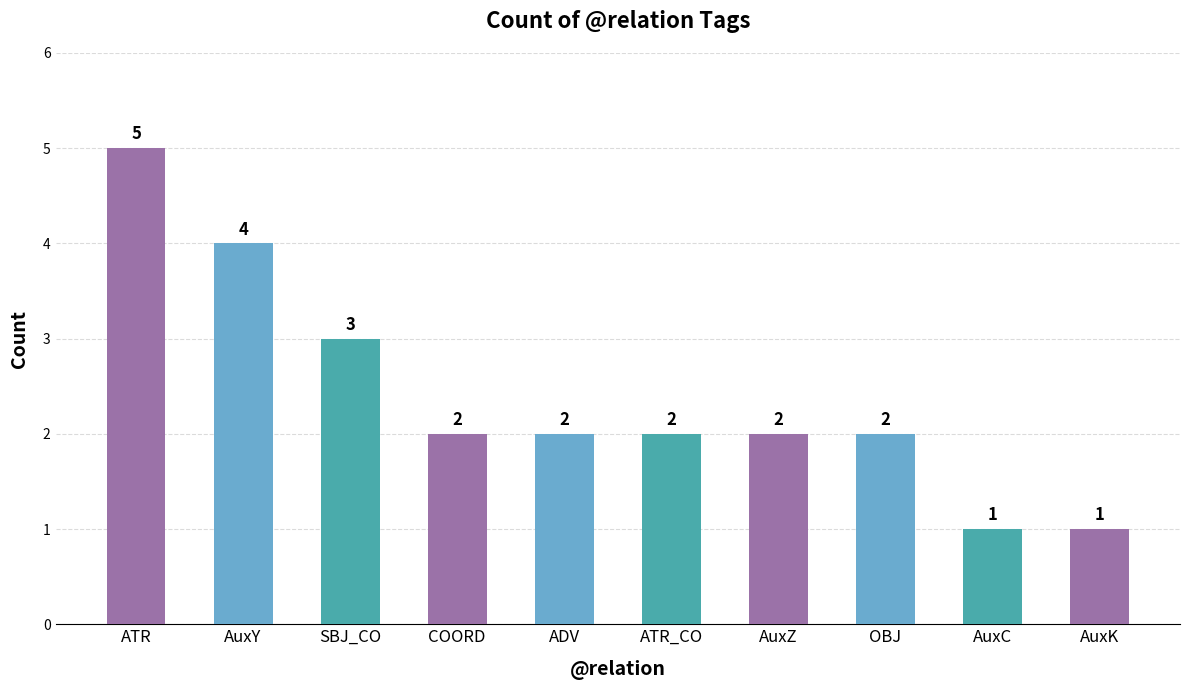

How many bars are there in total?

10